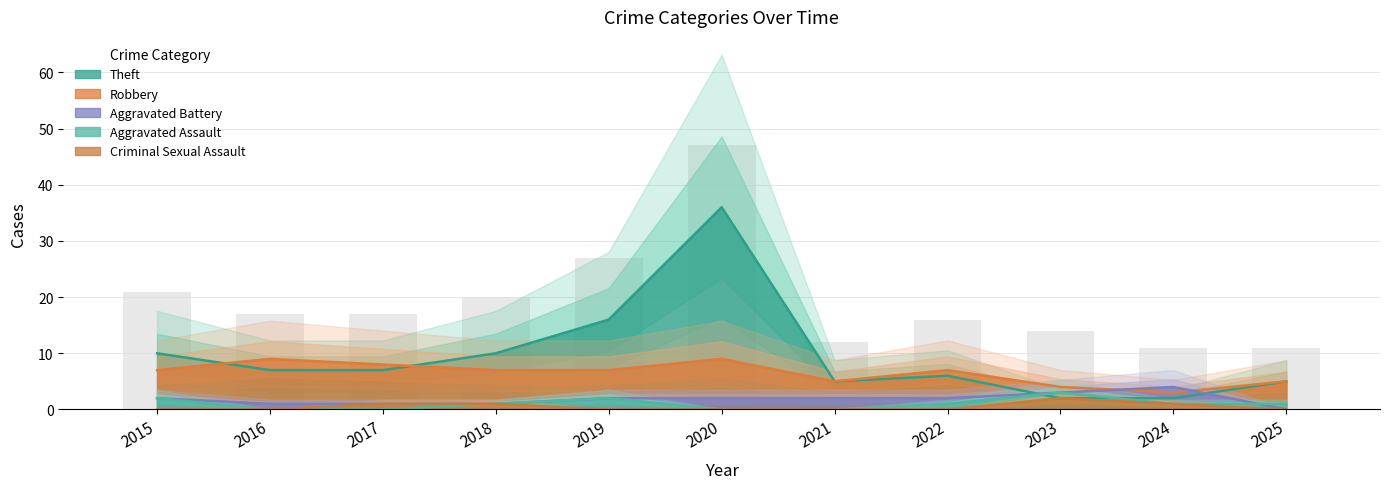

What is the sum of all Aggravated Assault values?

11